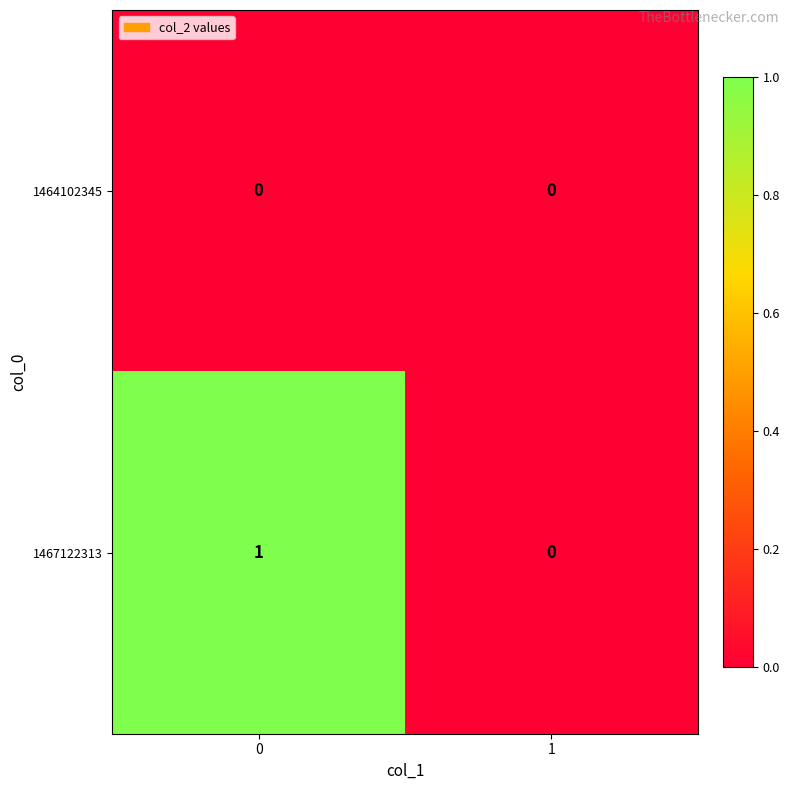

Rank the series by their maximum value, from highest to lowest.

1467122313, 1464102345